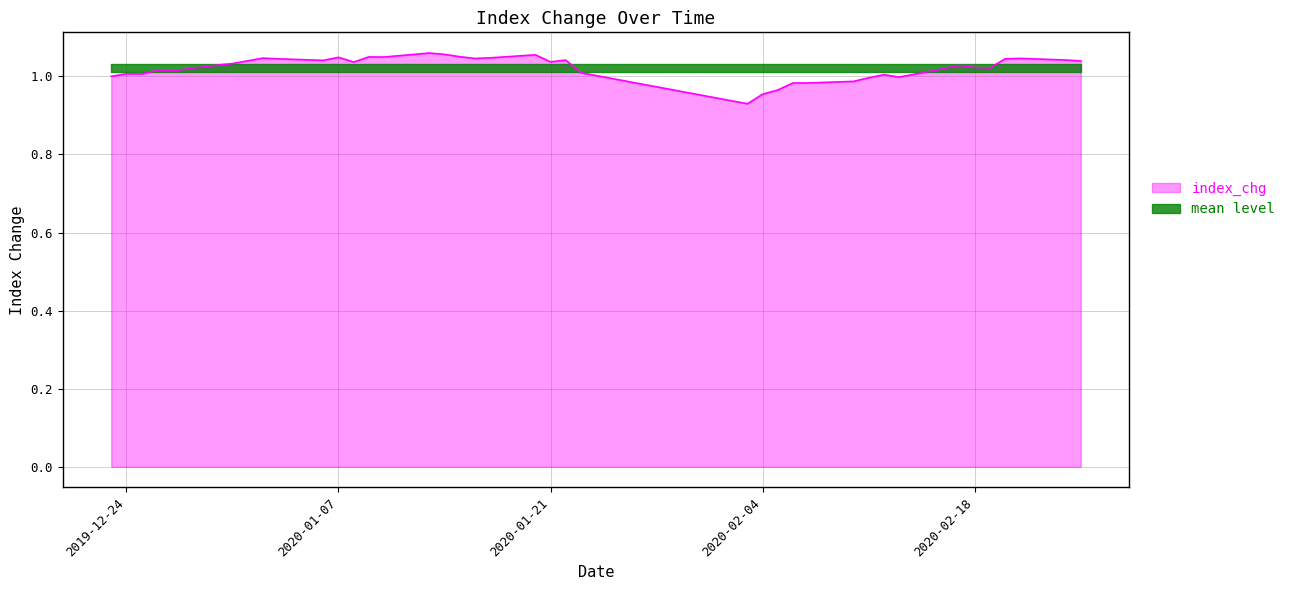

What is the smallest value displayed?

0.9